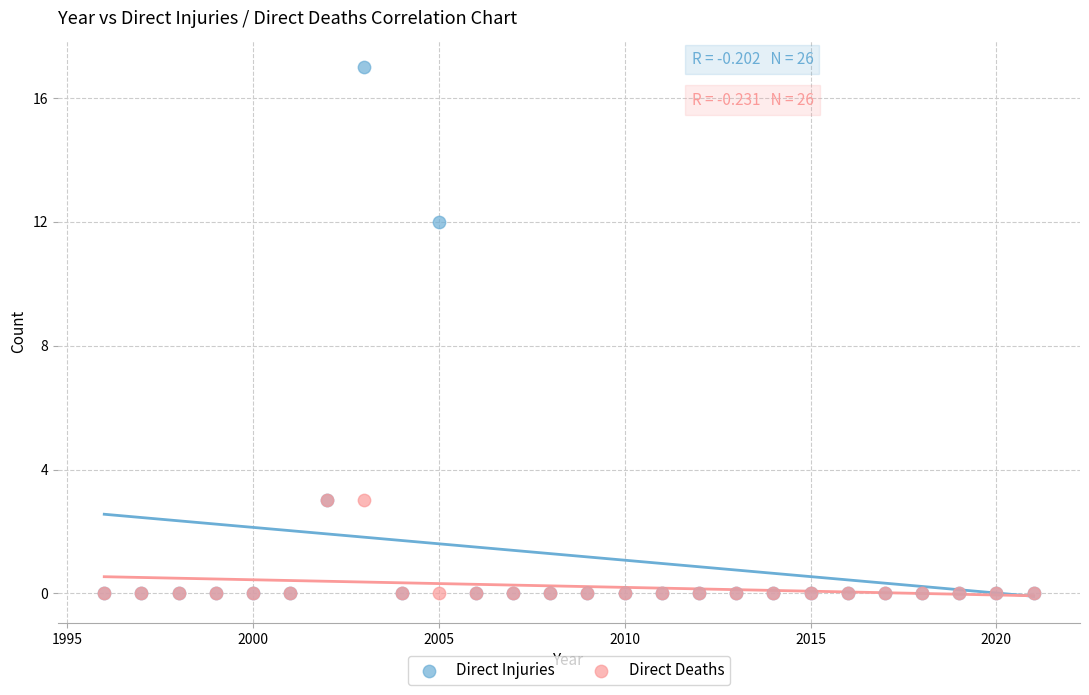

Across all series, what Y value is closest to 8?

12